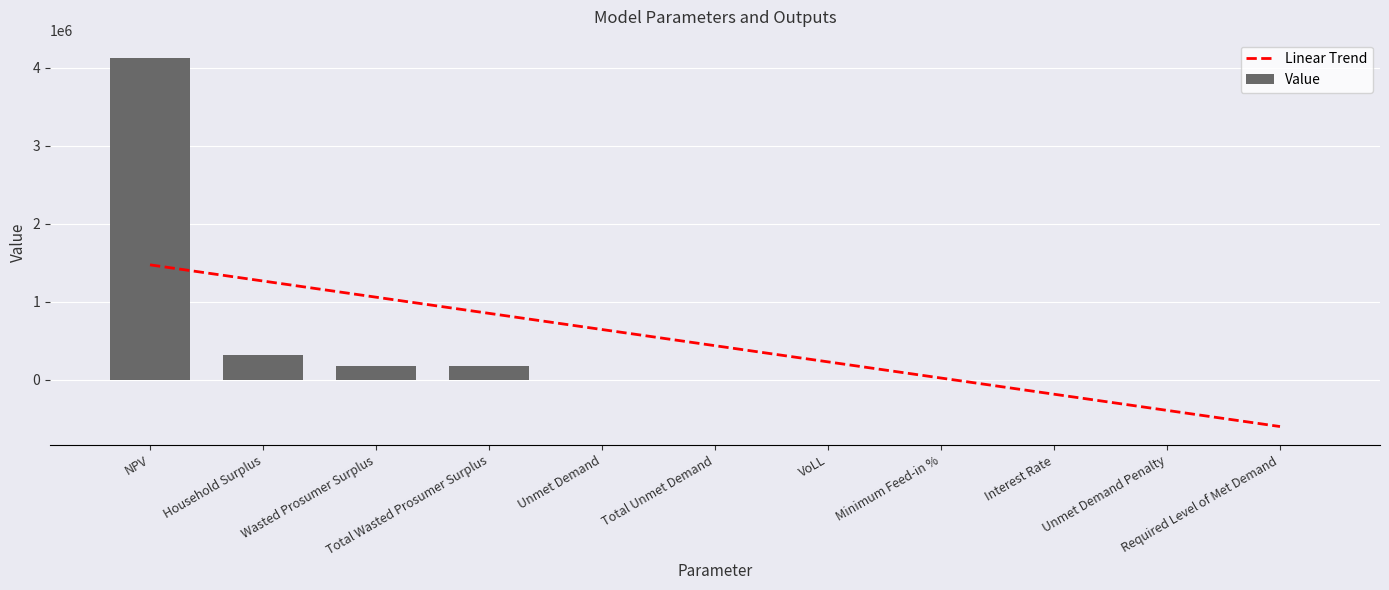

What is the sum of all Value values?

4809765.6